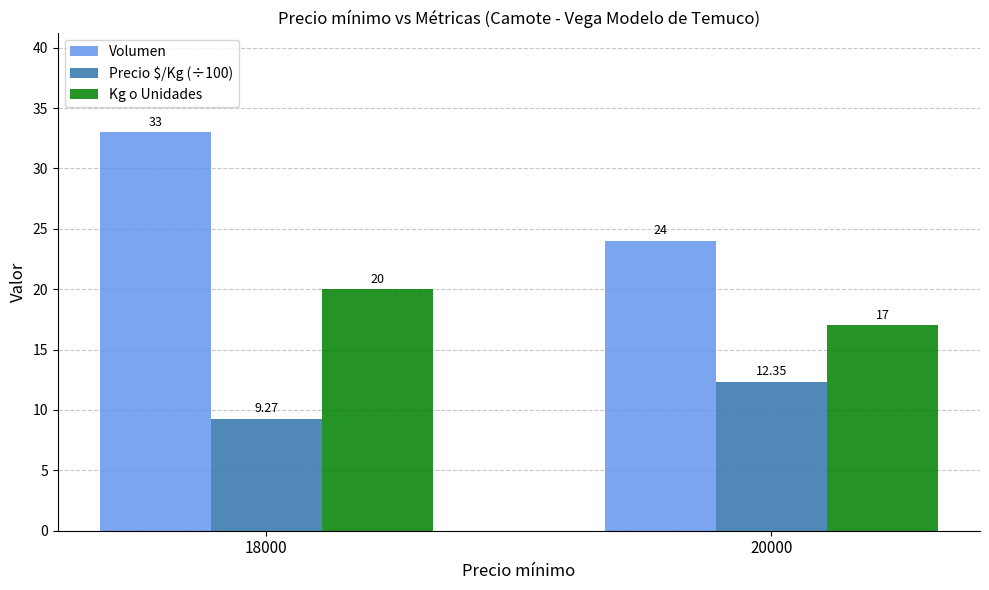

Is it true that Precio $/Kg (÷100) equals 14.4 at 18000?

False